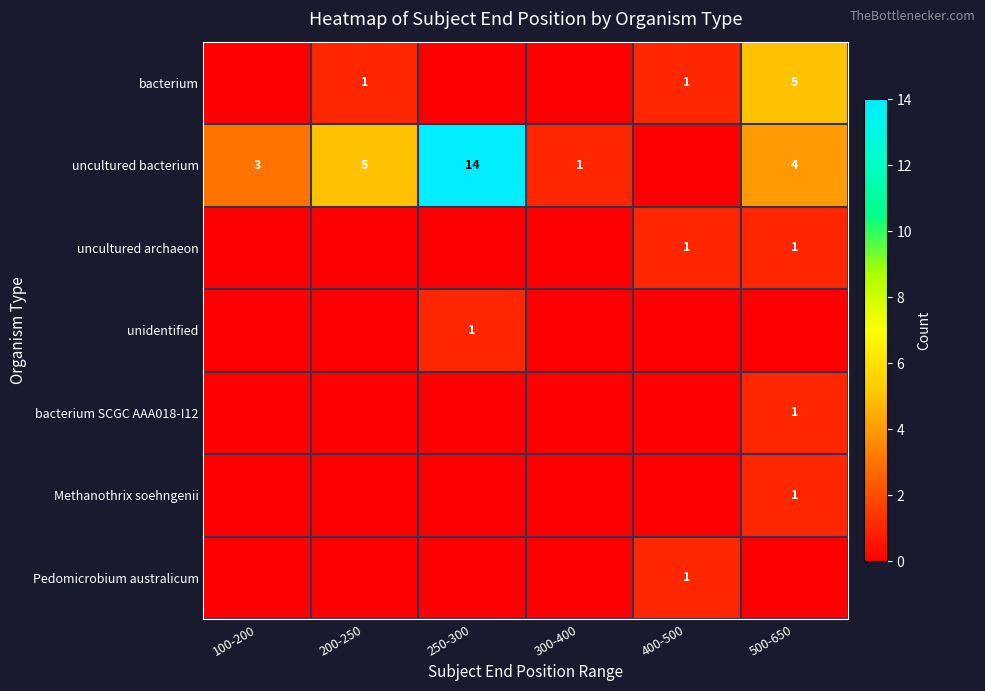

Between 400-500 and 250-300, which is larger?

400-500